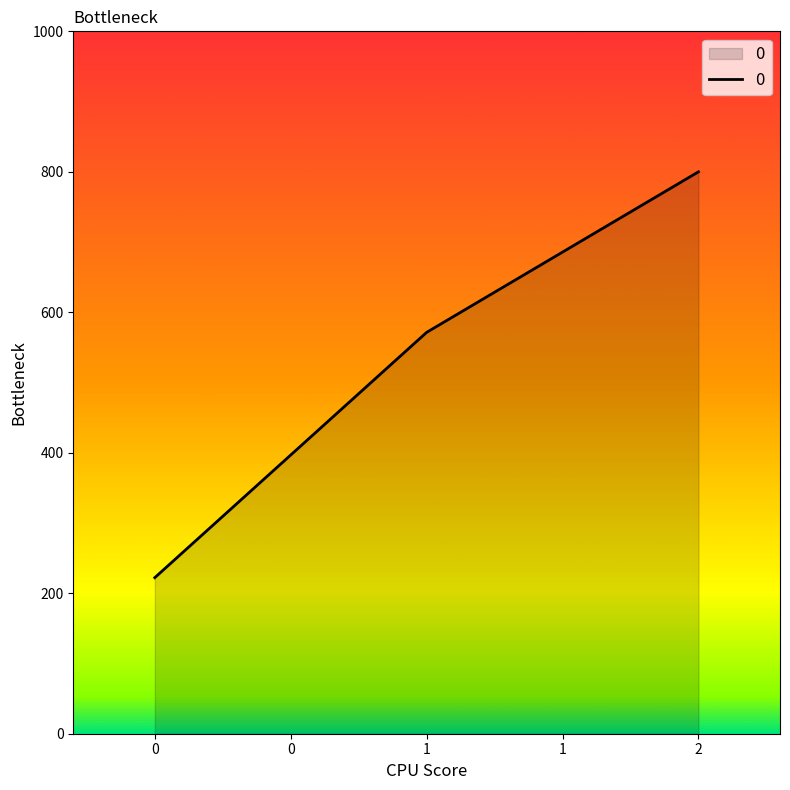

What is the minimum value shown in the chart?

222.2